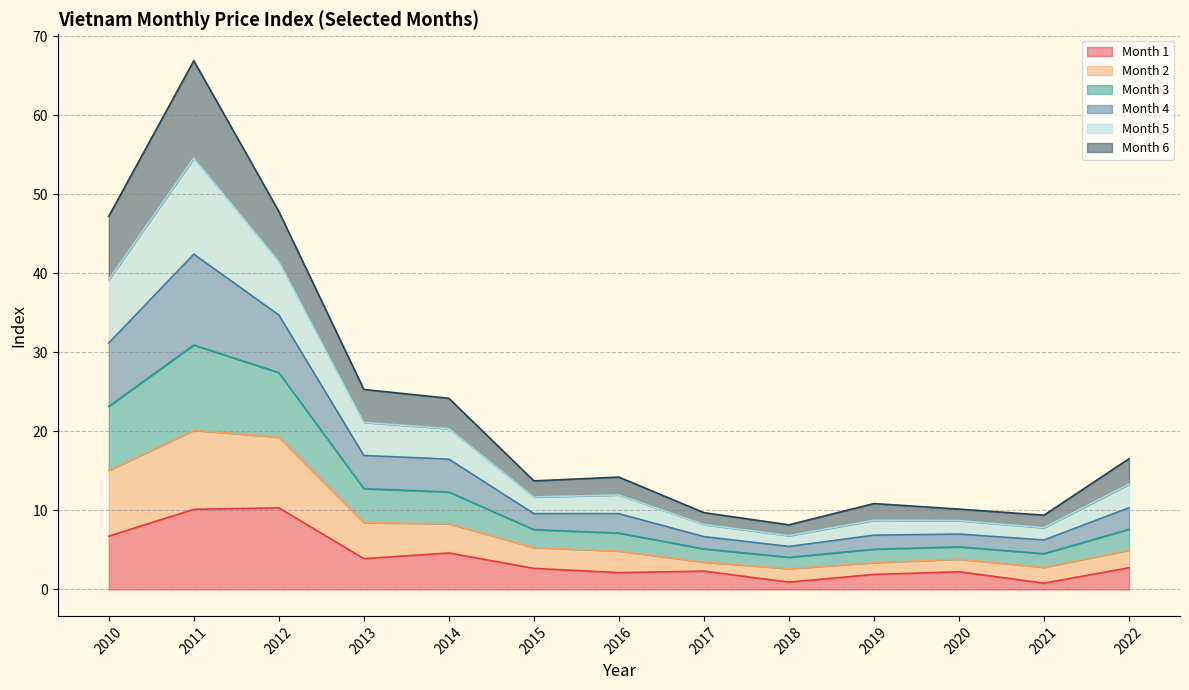

What is the total value across all series at 2010?

47.2